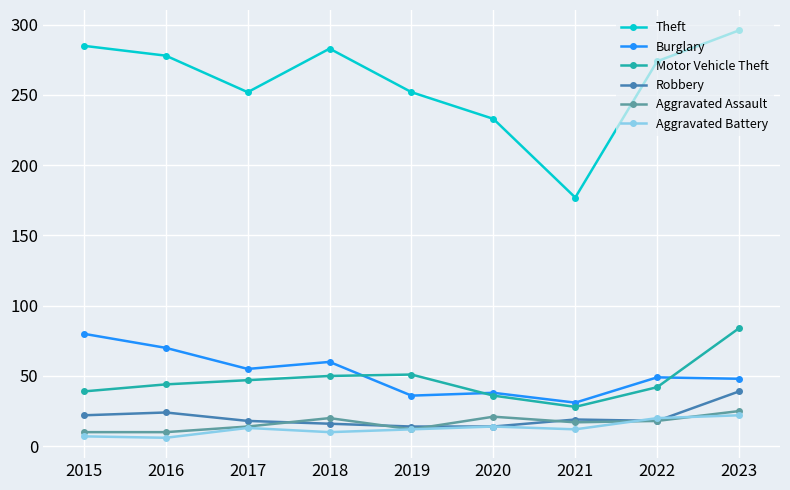

What is the difference between the Robbery values at 2020 and 2019?

0